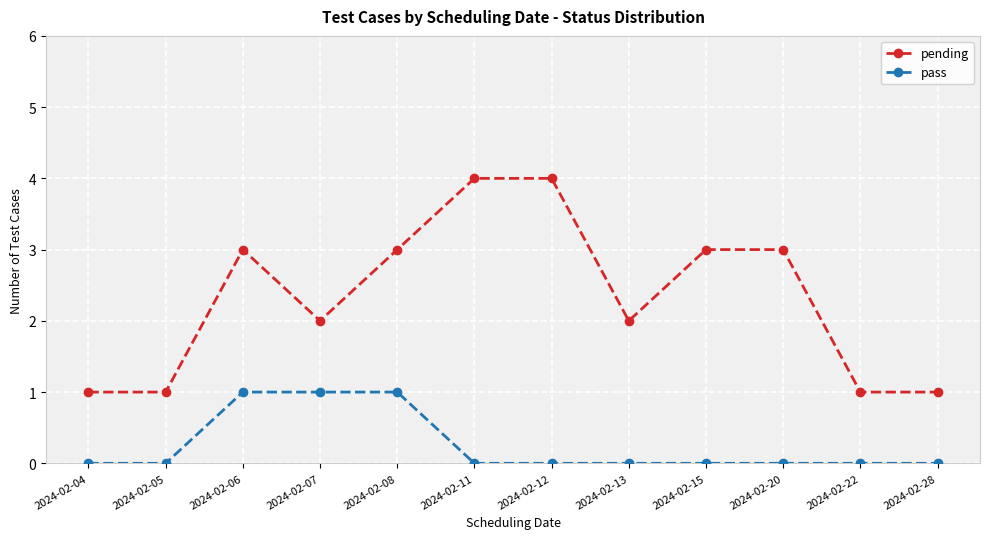

Does the chart display data point markers on the line(s)?

Yes